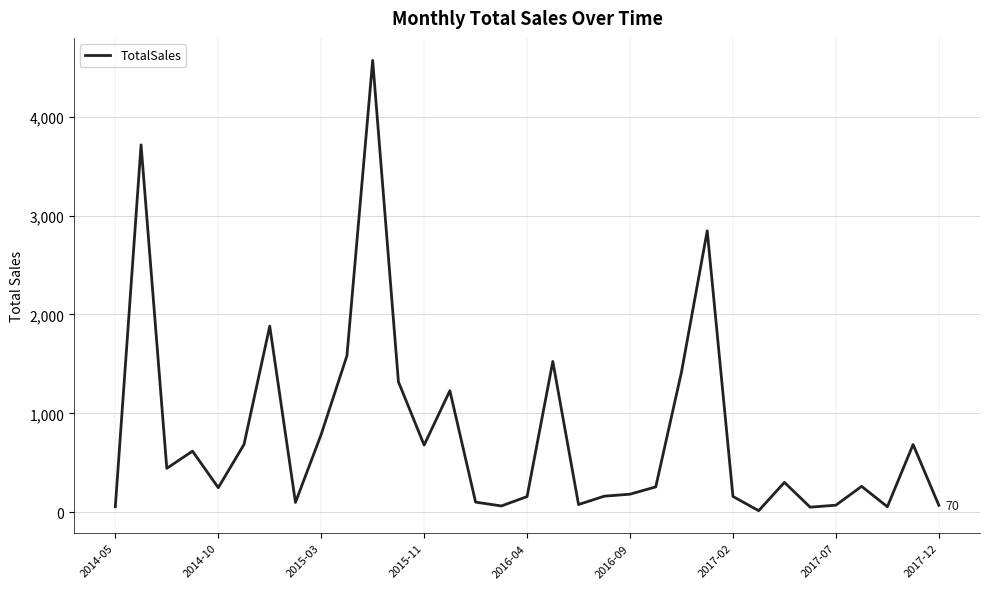

What is the difference between the maximum and minimum values?

4552.6